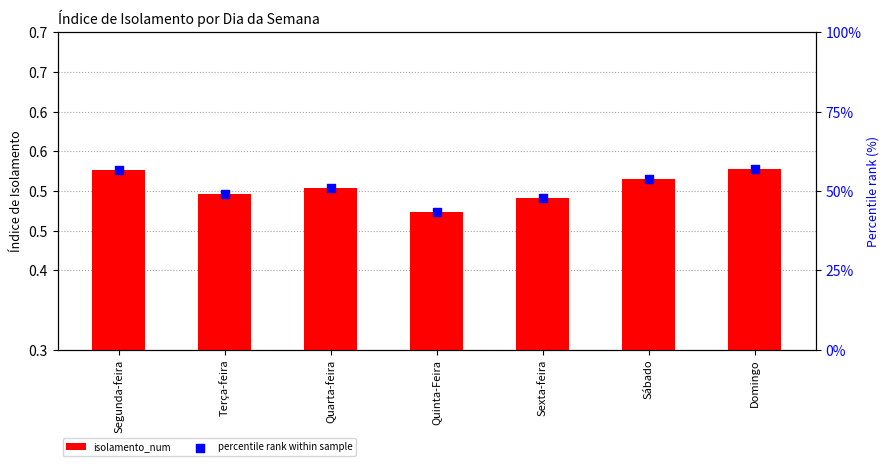

Which series has the largest total across all categories?

percentile rank within sample